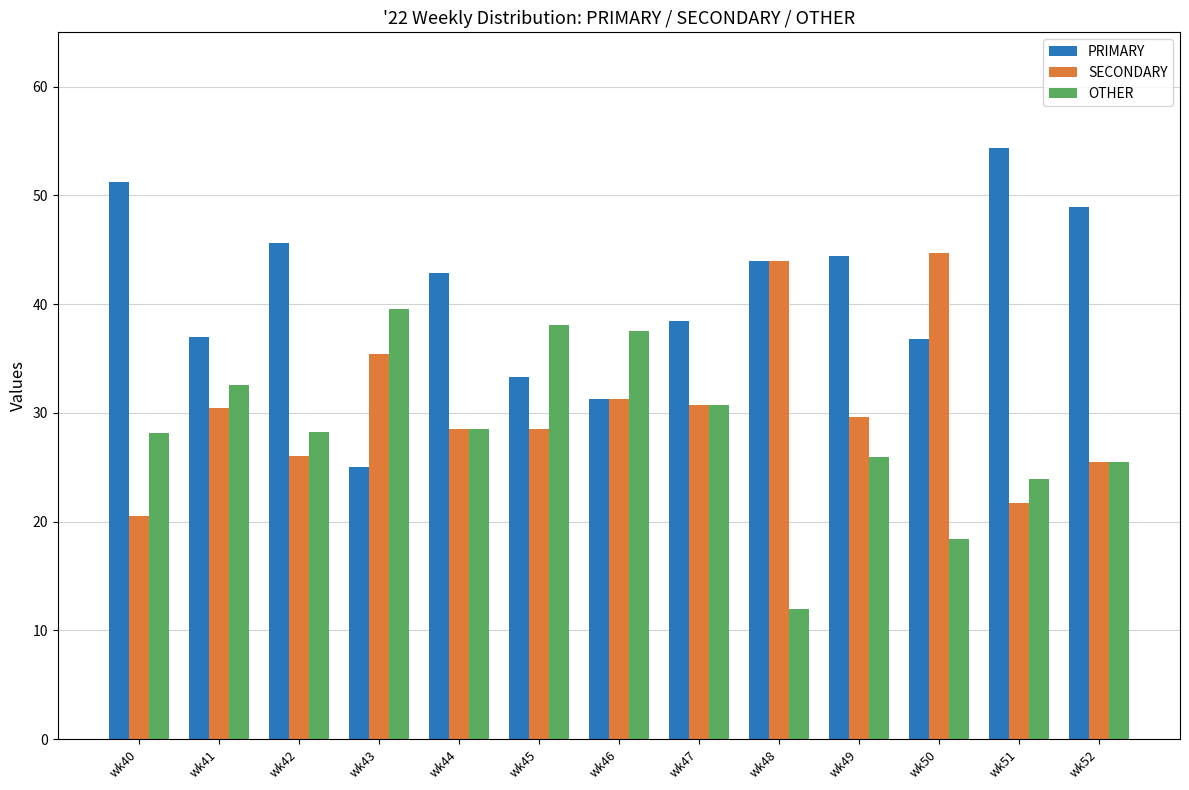

The value of PRIMARY at wk49 is 79.5. True or false?

False